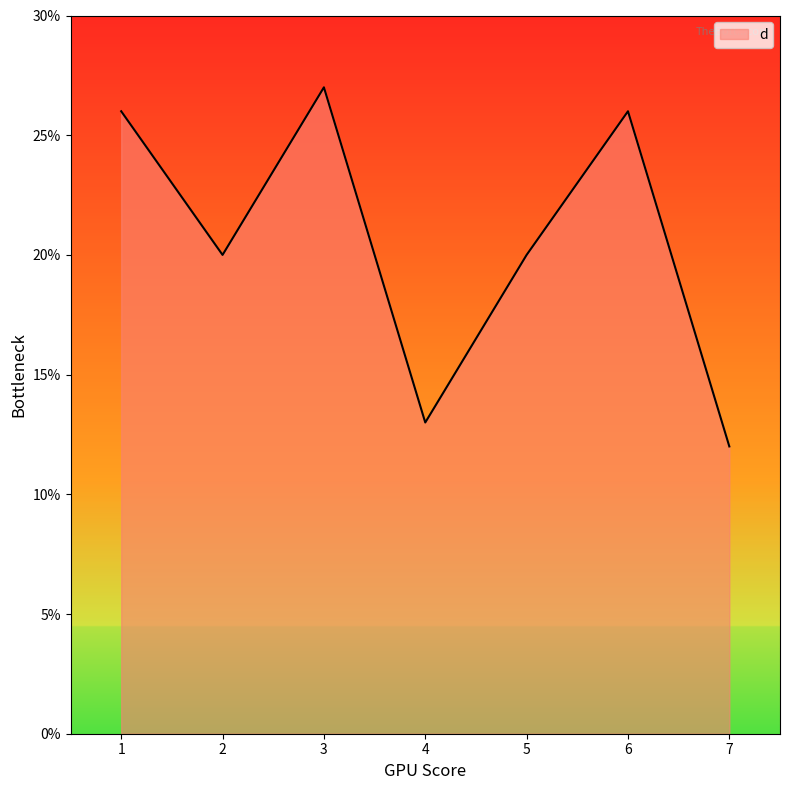

Does the chart display data point markers on the line(s)?

No